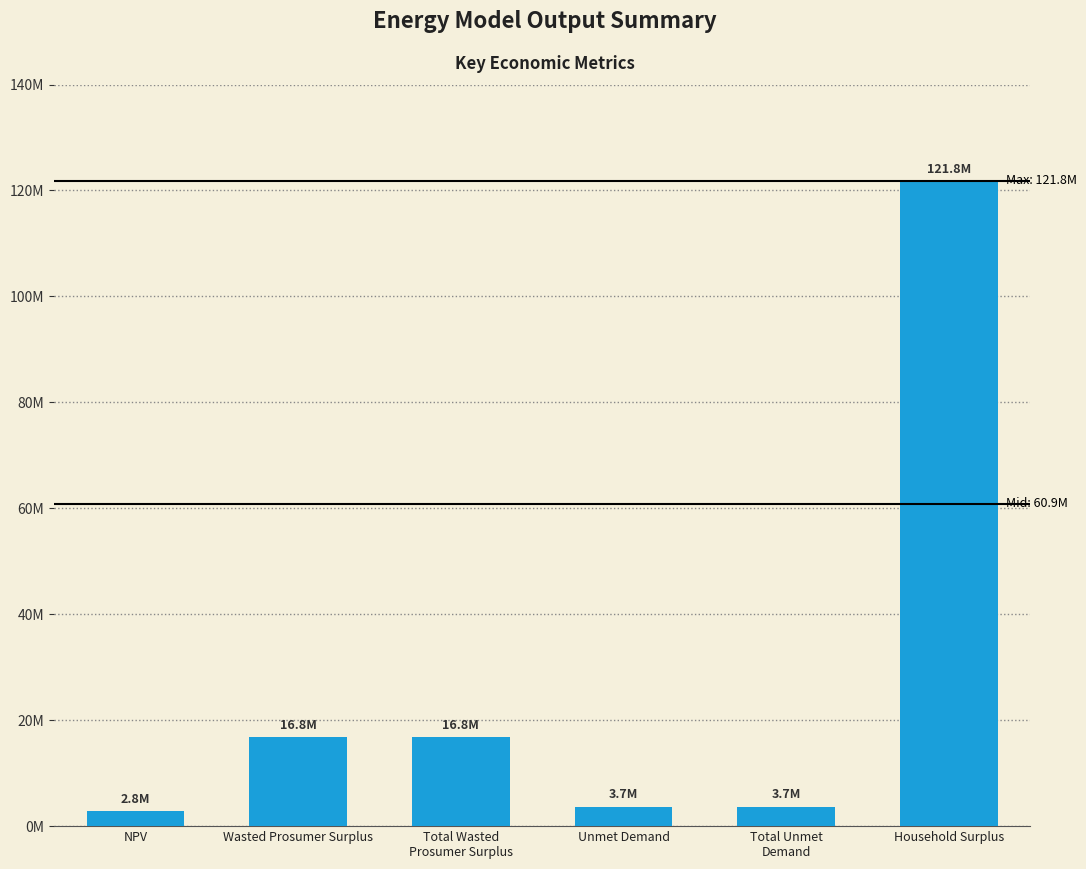

Does the chart contain any negative values?

No